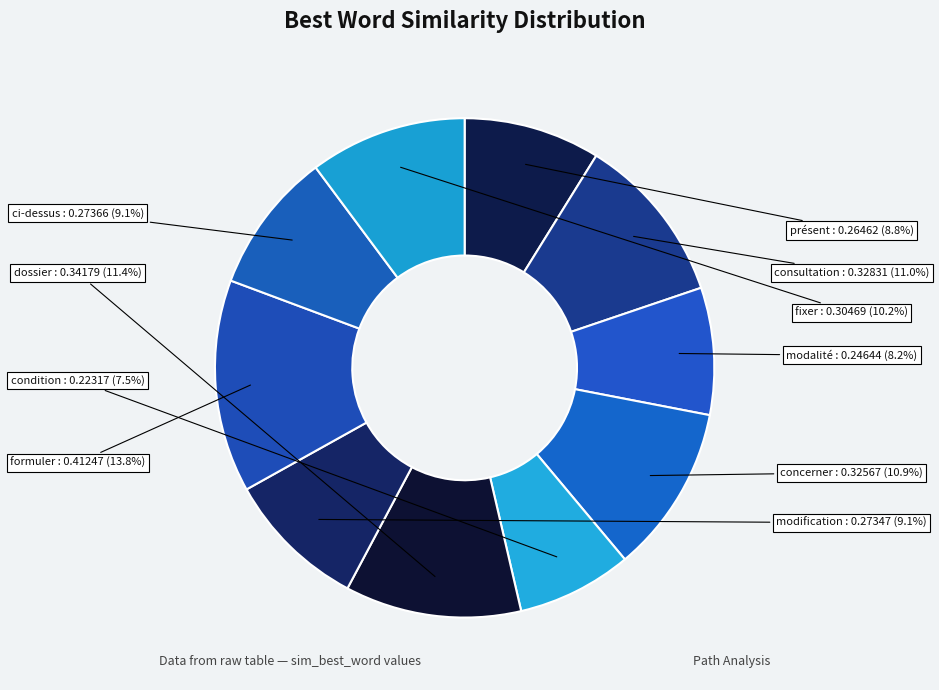

What is the total percentage of modalité and condition?

15.7%